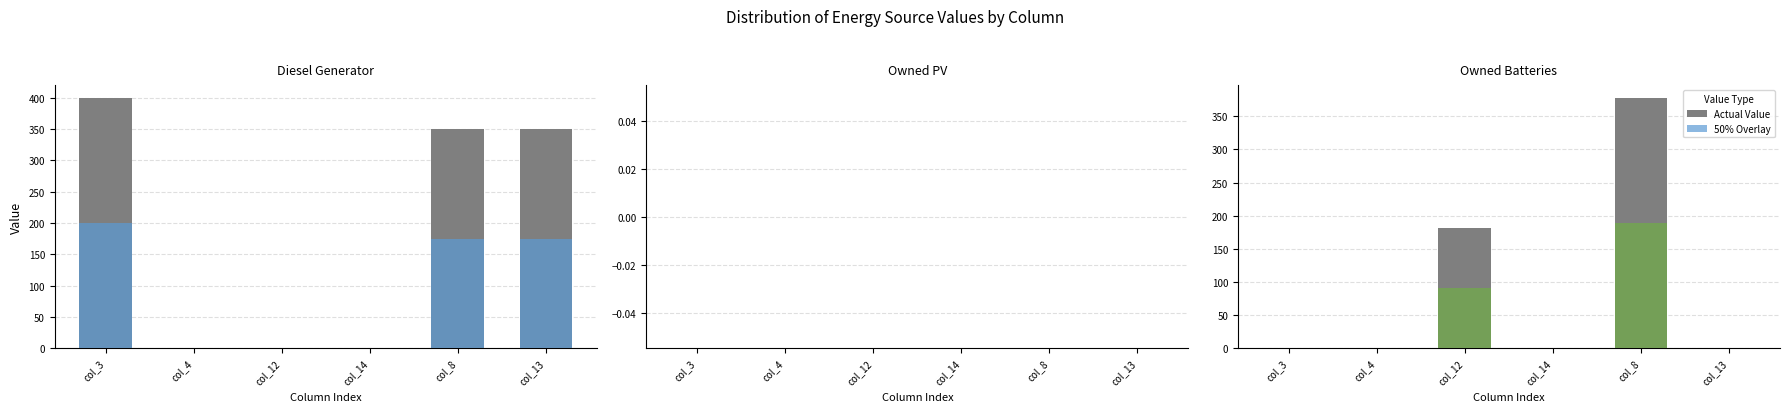

Between col_4 and col_14, which series saw the biggest shift?

Diesel Generator